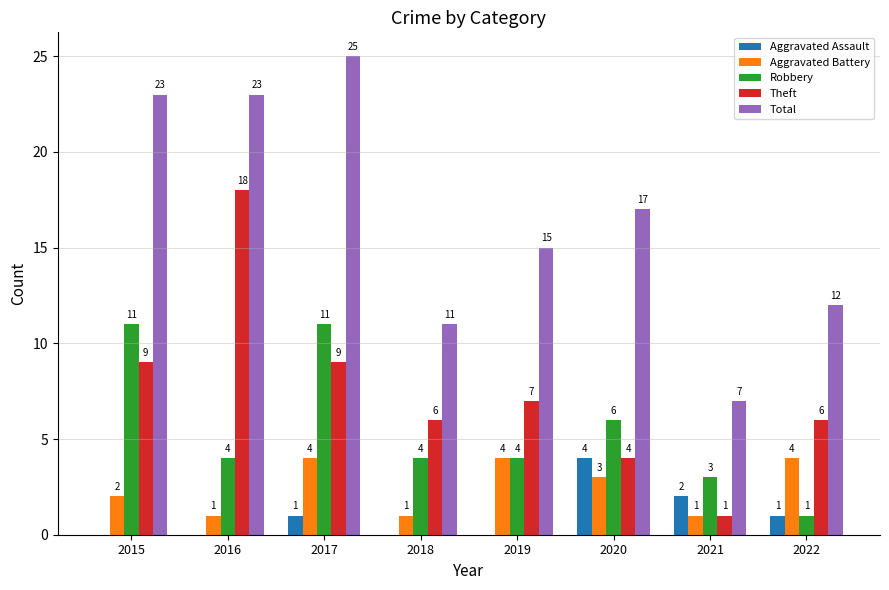

Reading right to left, transcribe all the data shown in this chart.

Aggravated Assault: 1	2	4	0	0	1	0	0
Aggravated Battery: 4	1	3	4	1	4	1	2
Robbery: 1	3	6	4	4	11	4	11
Theft: 6	1	4	7	6	9	18	9
Total: 12	7	17	15	11	25	23	23